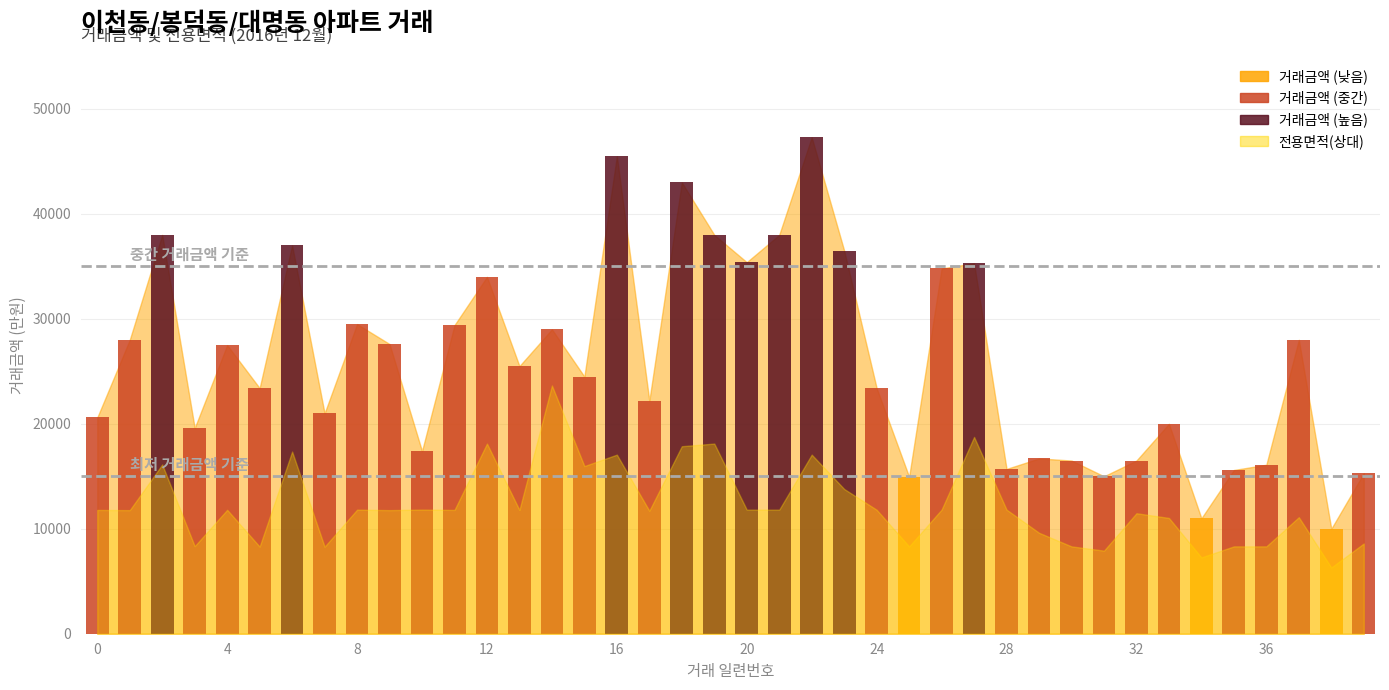

How many bars are there in total?

80